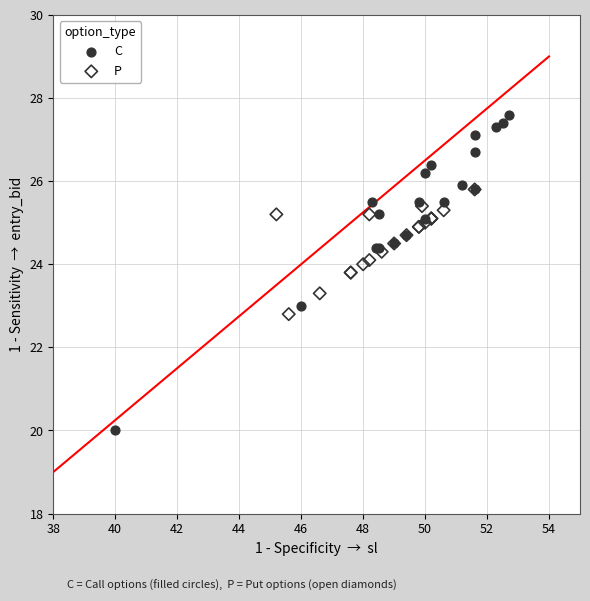

Which series has the largest Y range (max minus min)?

C